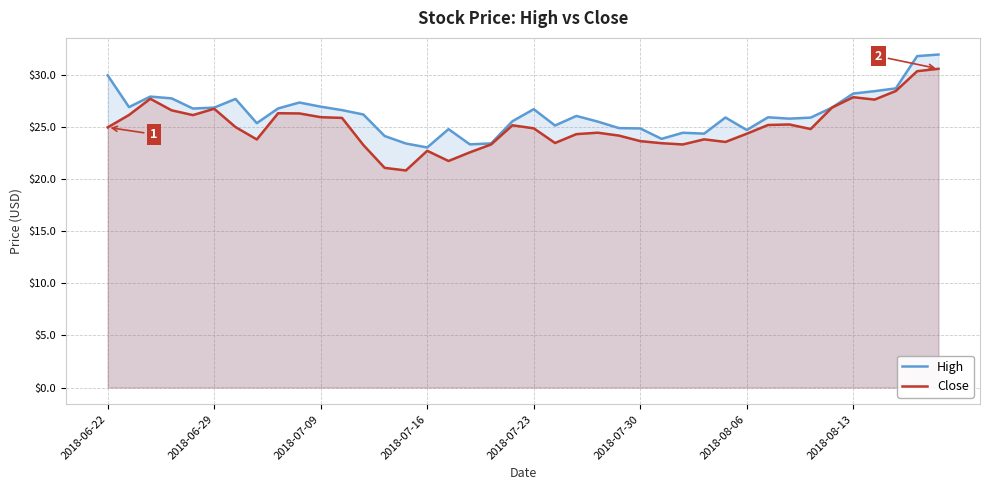

What is the highest value of the Close series?

30.6